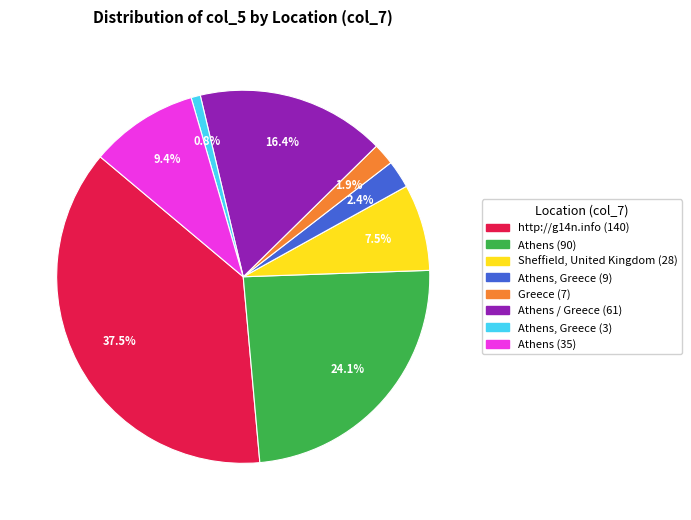

Does any single category account for the majority?

No